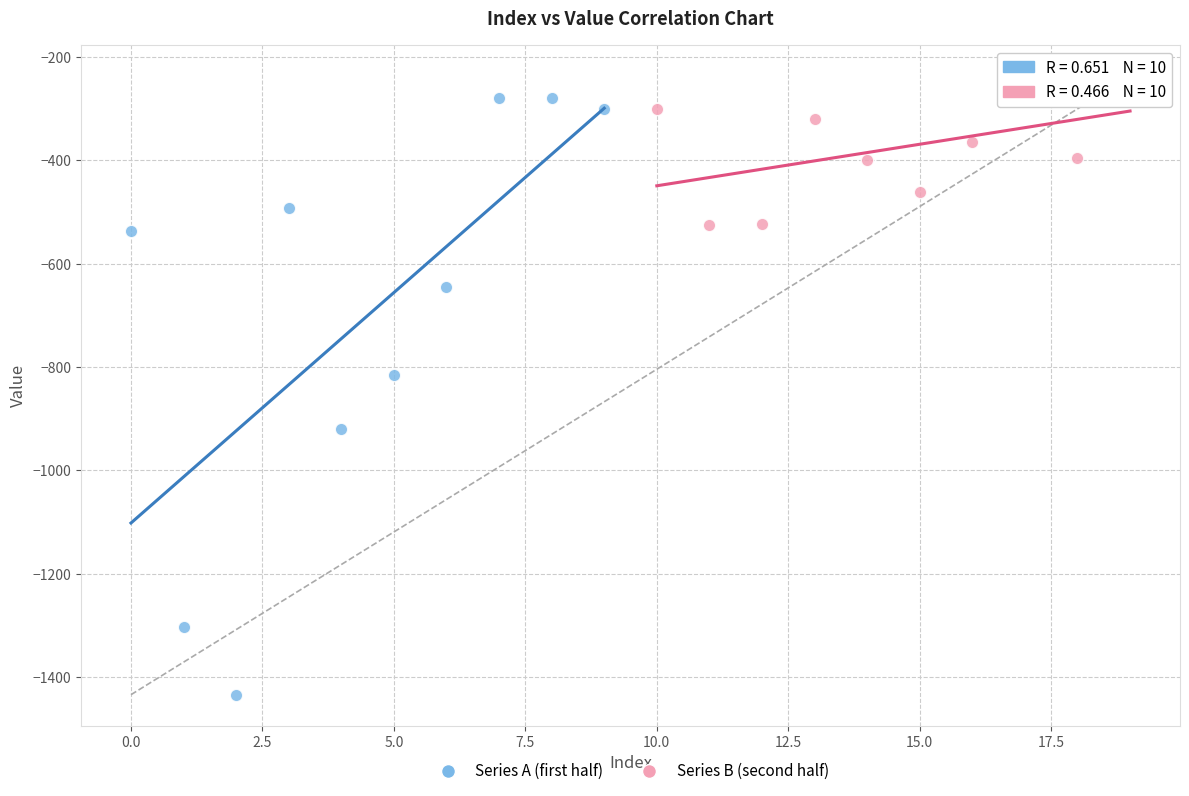

What are all the series names shown in the legend?

Series A (first half), Series B (second half)